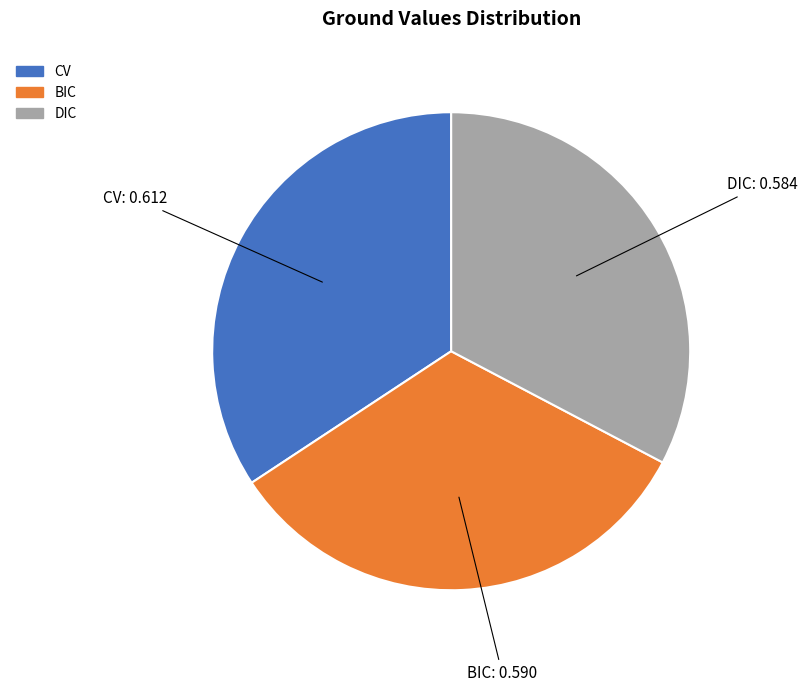

Is the sum of CV and DIC greater than half?

Yes